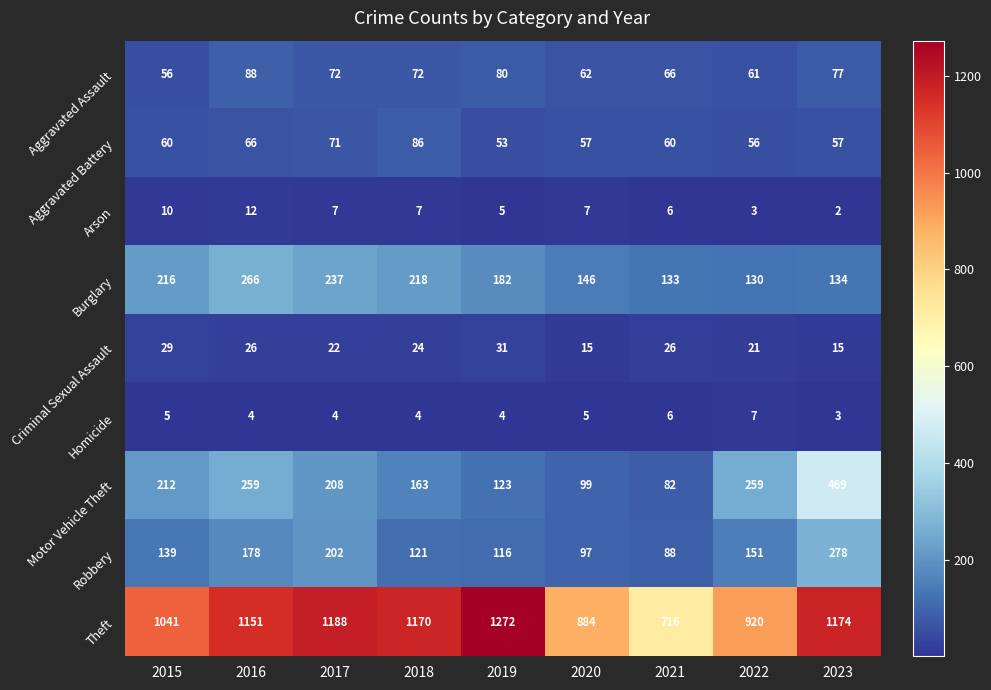

What is the sum of the Theft values at 2019 and 2022?

2192